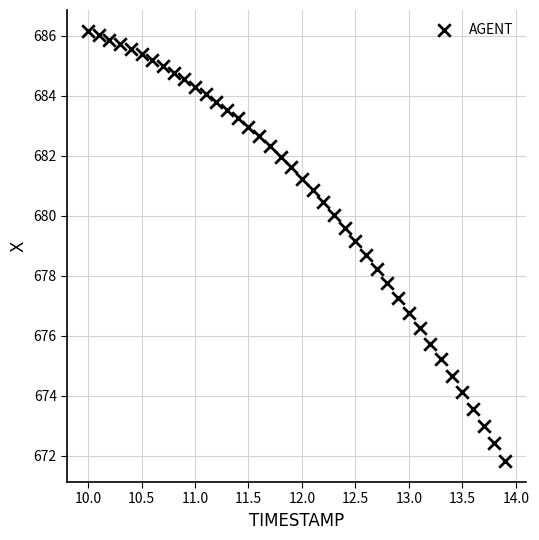

What is the range of X values (max minus min)?

3.9